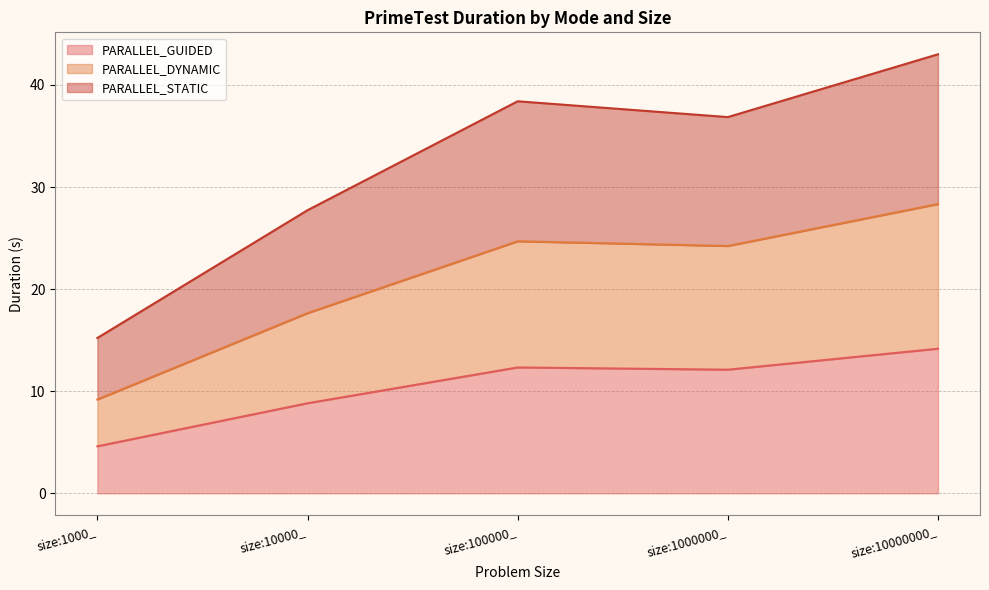

Rank the series by their maximum value, from highest to lowest.

PARALLEL_STATIC, PARALLEL_DYNAMIC, PARALLEL_GUIDED